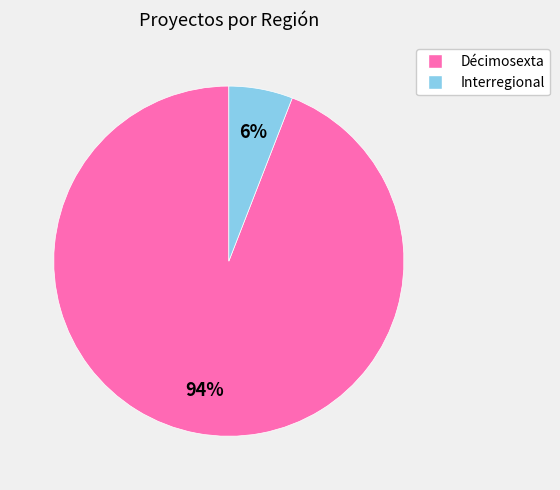

How many slices are in this pie chart?

2